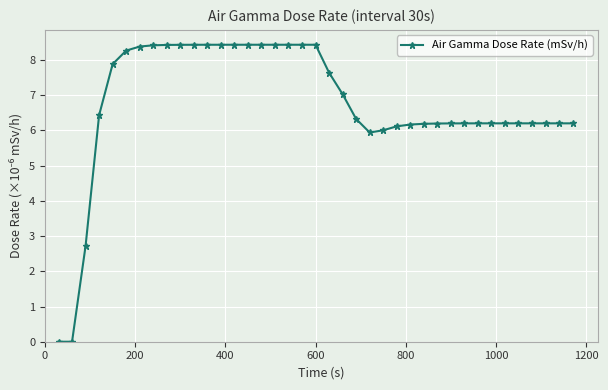

What is the value of the 23rd point from the left?

6.3